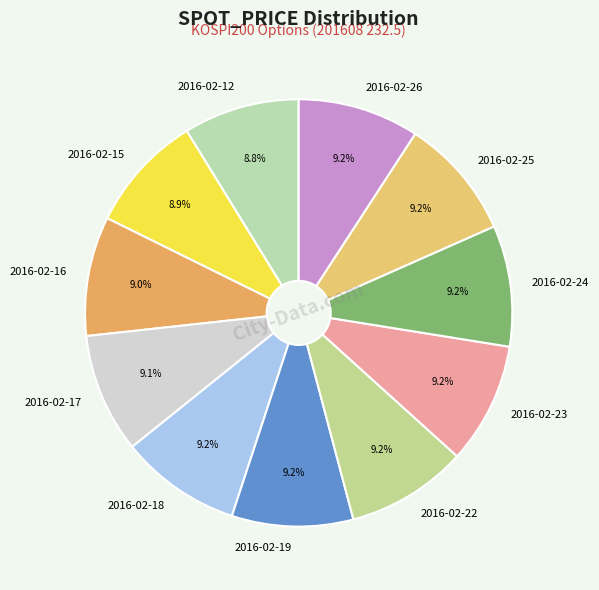

What percentage is the 2016-02-24 slice, to the nearest percent?

9%